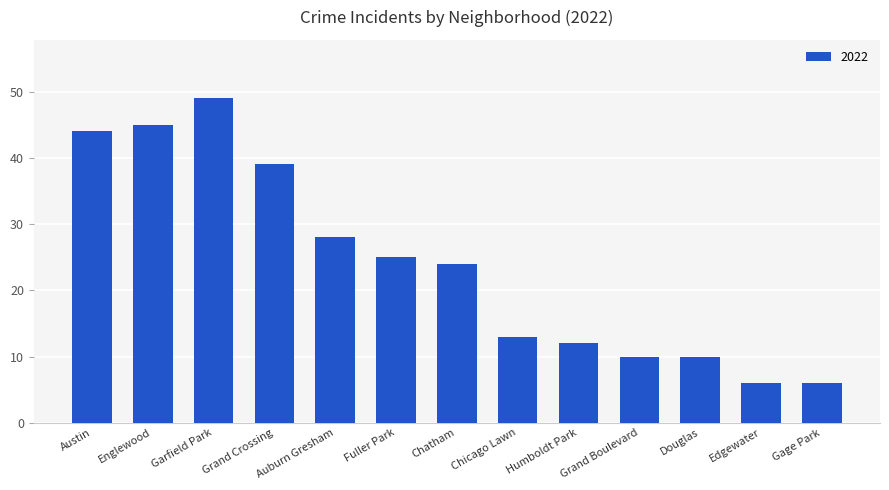

What is the label of the 11th bar from the right?

Garfield Park